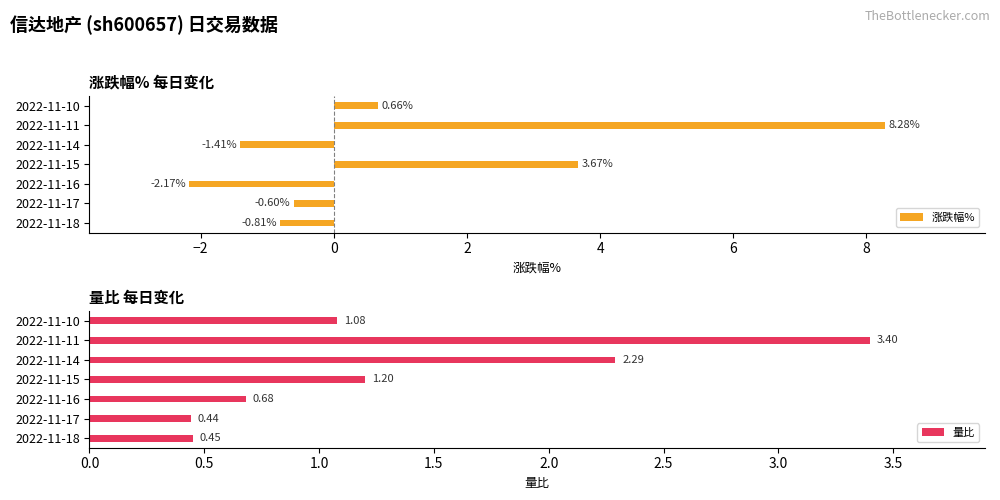

What is the difference between the second highest and second lowest values in the 涨跌幅% series?

5.1